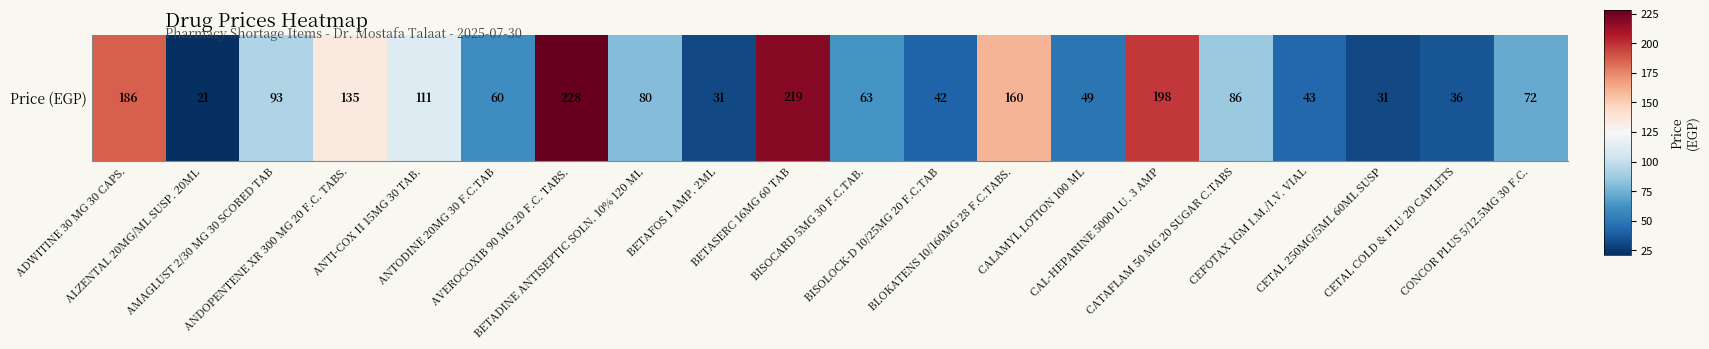

How many data points are above 80?

9